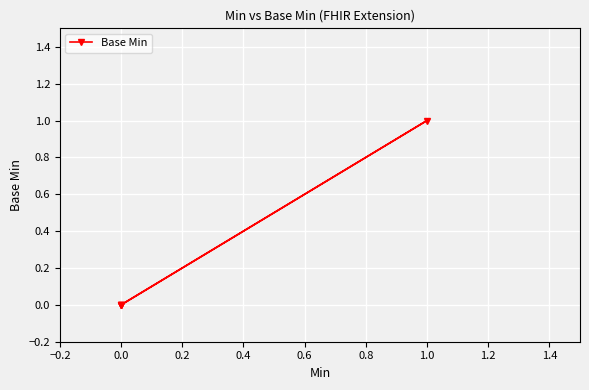

What is the difference between the maximum and minimum values?

1